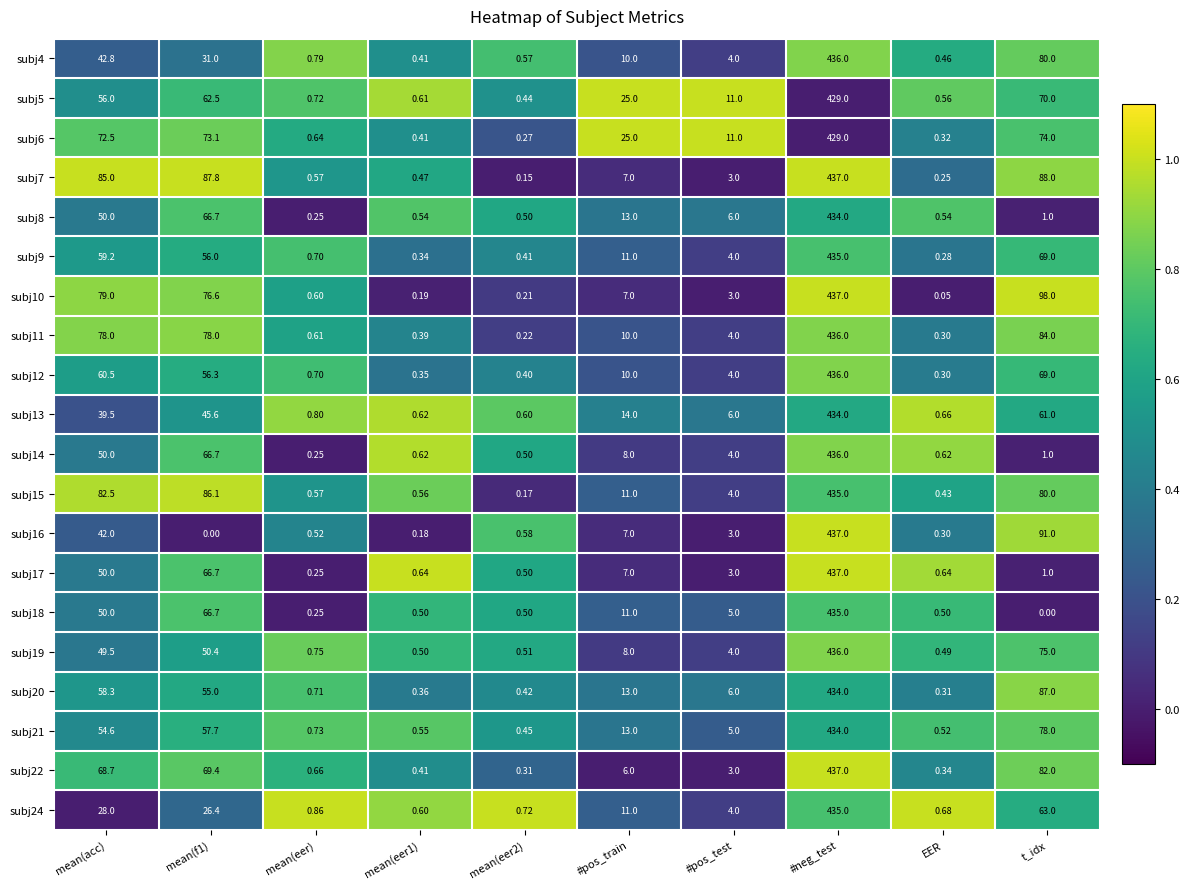

At which label does subj17 first exceed 3?

mean(acc)